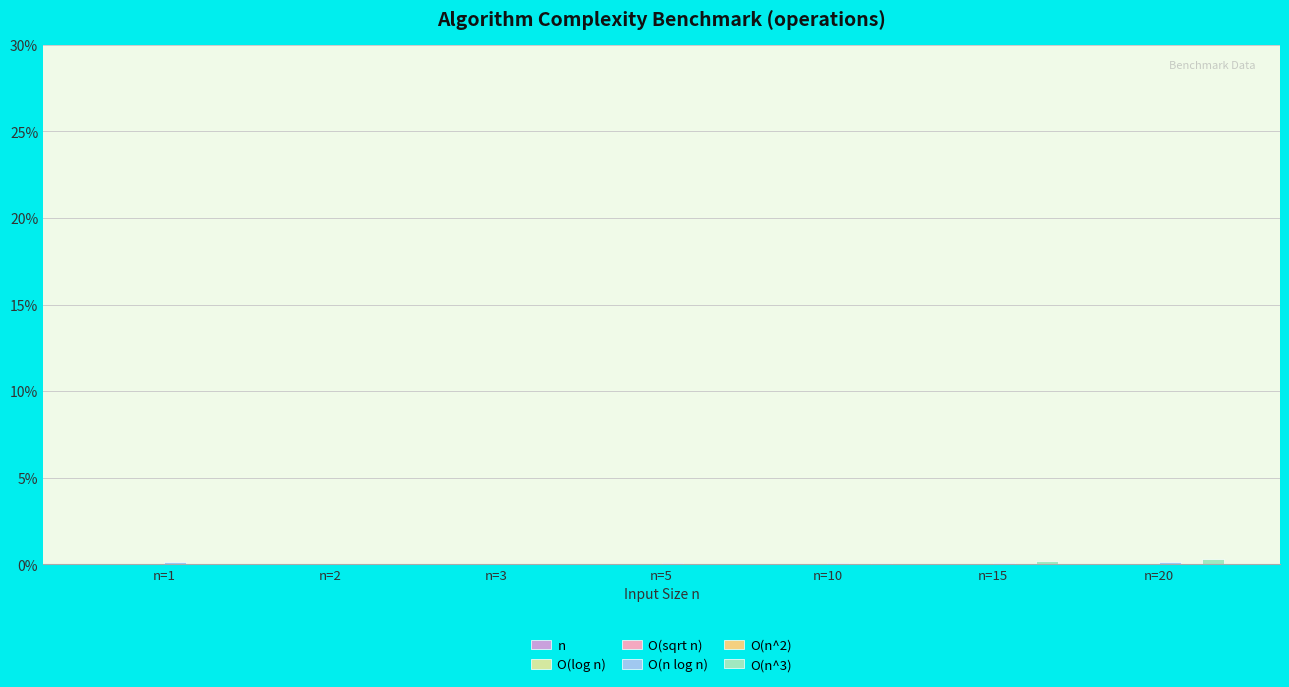

What are all the series names shown in the legend?

n, O(log n), O(sqrt n), O(n log n), O(n^2), O(n^3)